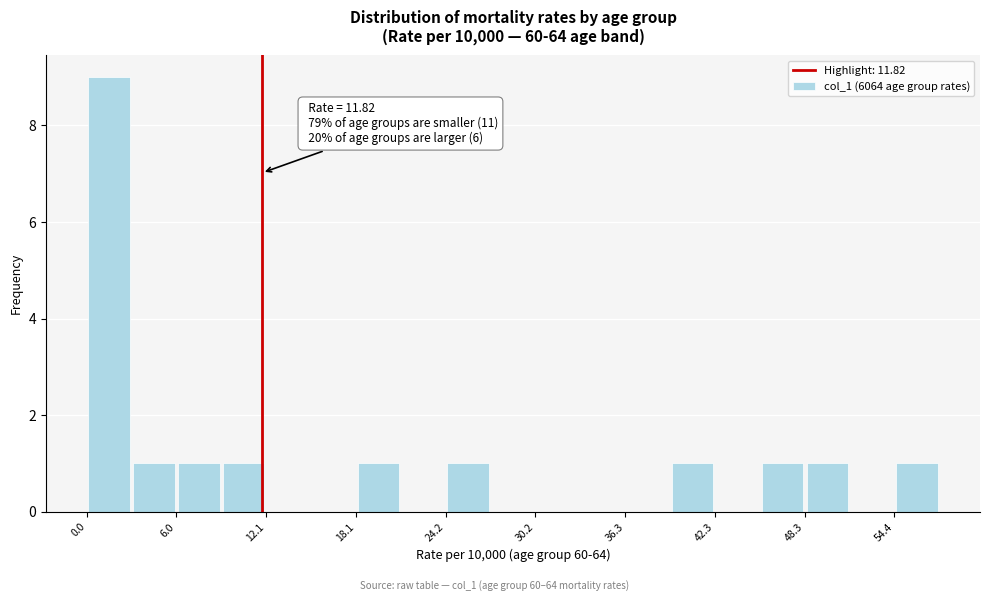

Read against the x-axis, roughly where is the centre of the tallest bar?

2